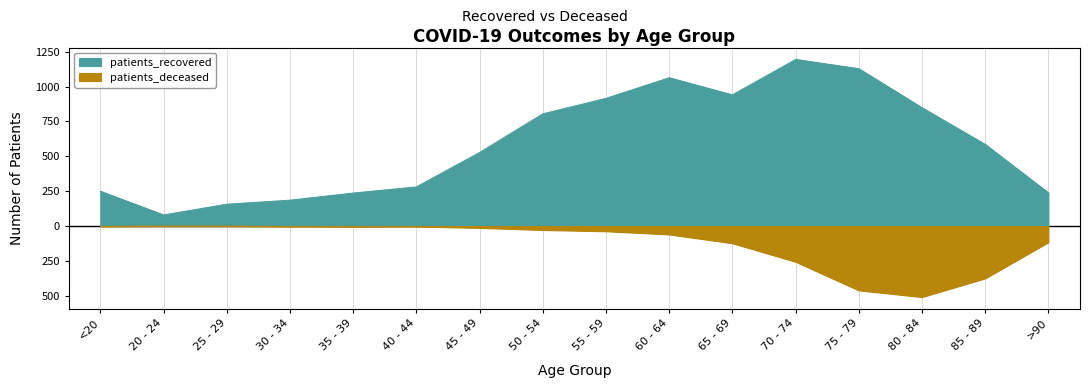

At which label does patients_deceased reach its peak?

20 - 24